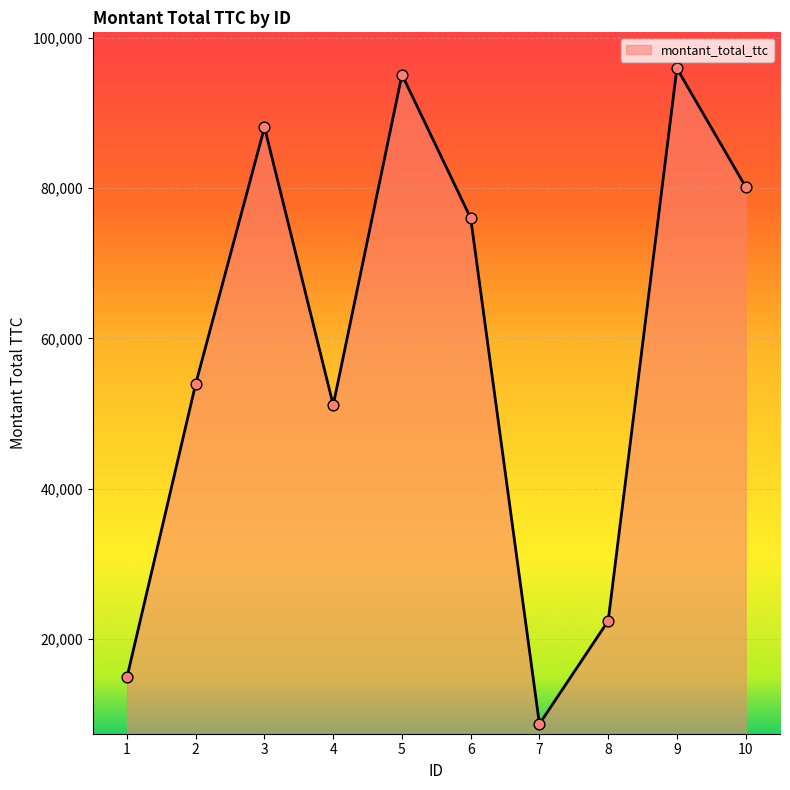

What is the change in value from 4 to 9?

+44815